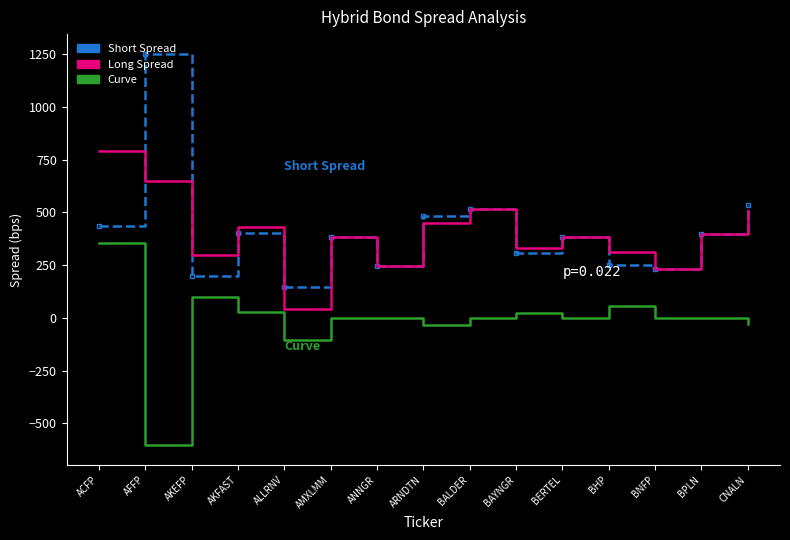

Is it true that Curve equals 0.0 at BPLN?

True